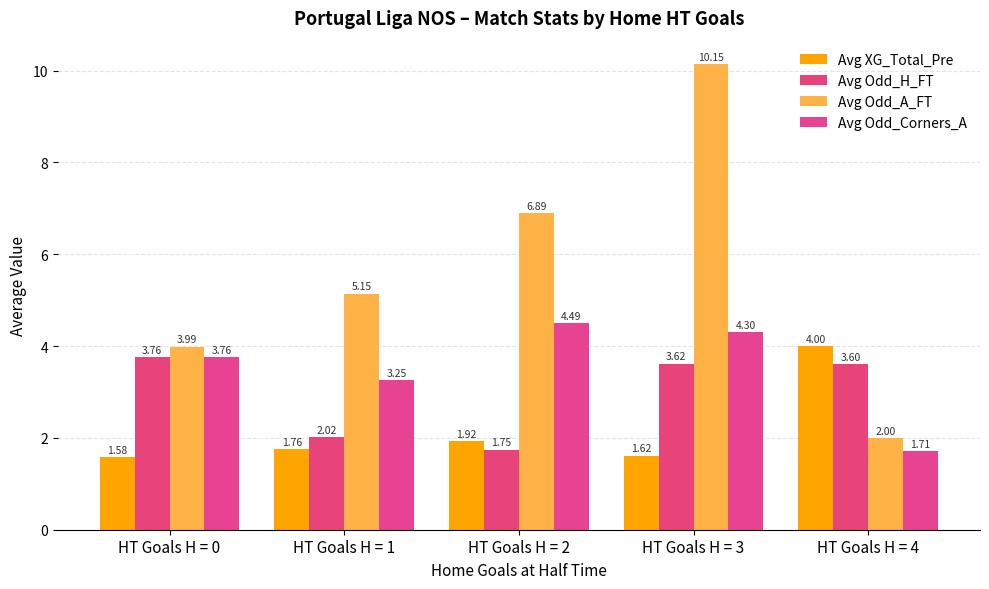

What is the maximum value for Avg Odd_A_FT?

10.1